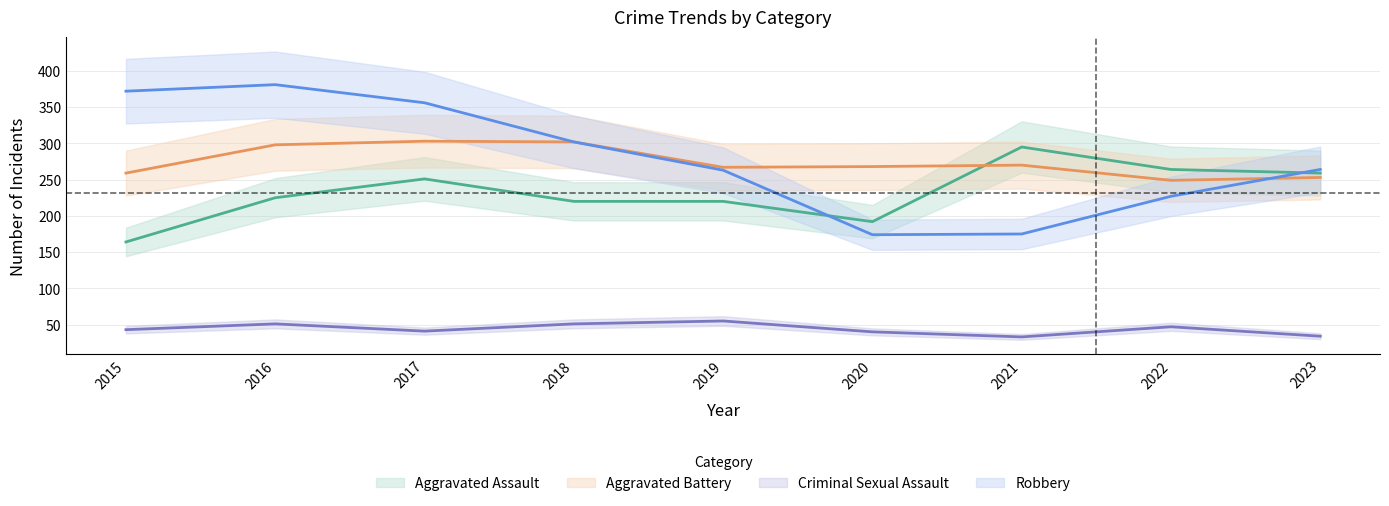

List the labels in order of Robbery value, largest first.

2016, 2015, 2017, 2018, 2023, 2019, 2022, 2021, 2020